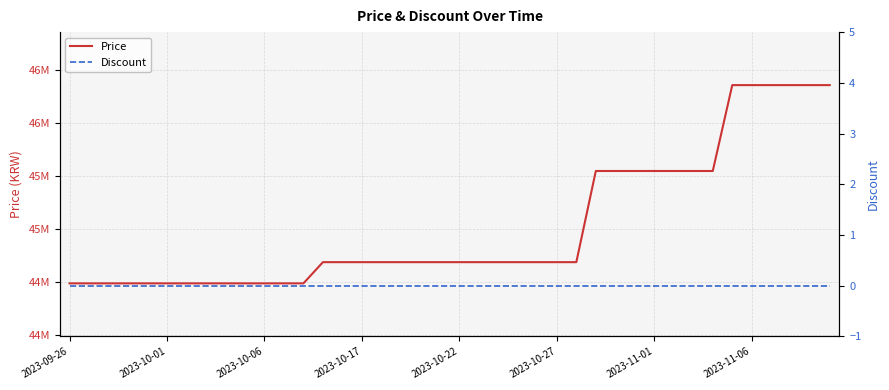

Rank the series by their average value, from lowest to highest.

Discount, Price